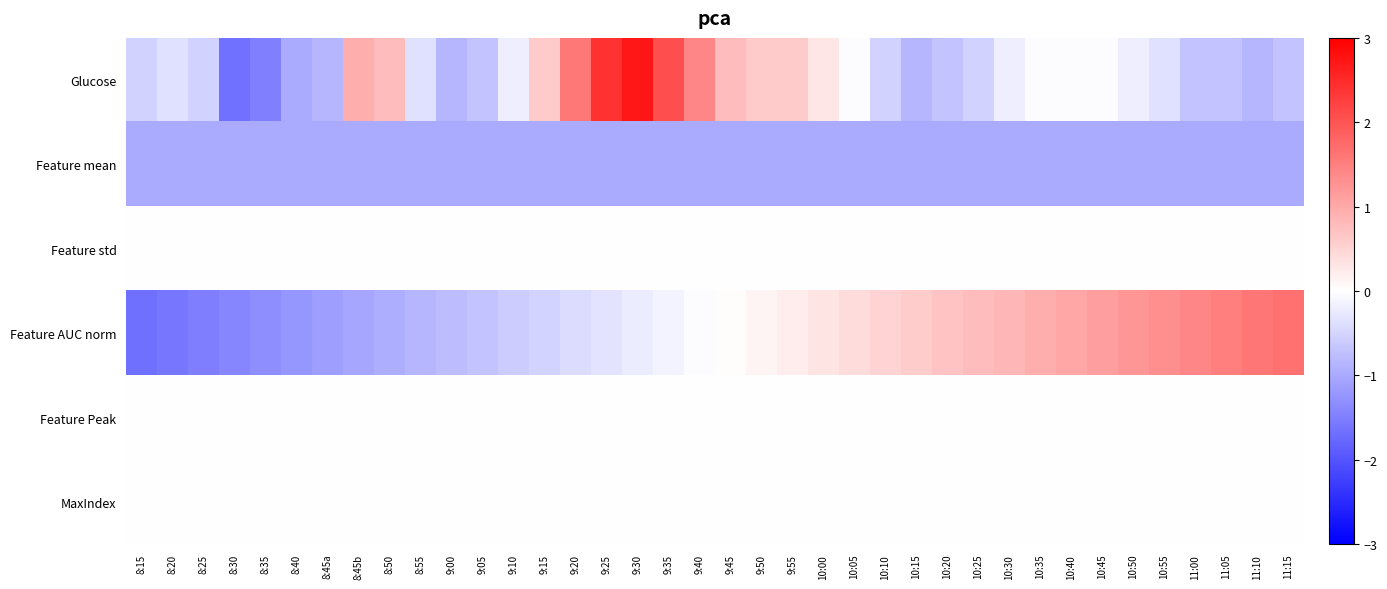

Reading left to right, extract all data points from this chart.

Glucose: 8:15=-0.5	8:20=-0.4	8:25=-0.5	8:30=-1.7	8:35=-1.5	8:40=-1.0	8:45a=-0.8	8:45b=0.9	8:50=0.8	8:55=-0.4	9:00=-0.8	9:05=-0.7	9:10=-0.2	9:15=0.6	9:20=1.6	9:25=2.4	9:30=2.7	9:35=2.1	9:40=1.4	9:45=0.8	9:50=0.6	9:55=0.6	10:00=0.3	10:05=-0.0	10:10=-0.5	10:15=-0.8	10:20=-0.7	10:25=-0.5	10:30=-0.2	10:35=-0.0	10:40=-0.0	10:45=-0.0	10:50=-0.2	10:55=-0.4	11:00=-0.7	11:05=-0.7	11:10=-0.8	11:15=-0.7
Feature mean: 8:15=-1.0	8:20=-1.0	8:25=-1.0	8:30=-1.0	8:35=-1.0	8:40=-1.0	8:45a=-1.0	8:45b=-1.0	8:50=-1.0	8:55=-1.0	9:00=-1.0	9:05=-1.0	9:10=-1.0	9:15=-1.0	9:20=-1.0	9:25=-1.0	9:30=-1.0	9:35=-1.0	9:40=-1.0	9:45=-1.0	9:50=-1.0	9:55=-1.0	10:00=-1.0	10:05=-1.0	10:10=-1.0	10:15=-1.0	10:20=-1.0	10:25=-1.0	10:30=-1.0	10:35=-1.0	10:40=-1.0	10:45=-1.0	10:50=-1.0	10:55=-1.0	11:00=-1.0	11:05=-1.0	11:10=-1.0	11:15=-1.0
Feature std: 8:15=0.0	8:20=0.0	8:25=0.0	8:30=0.0	8:35=0.0	8:40=0.0	8:45a=0.0	8:45b=0.0	8:50=0.0	8:55=0.0	9:00=0.0	9:05=0.0	9:10=0.0	9:15=0.0	9:20=0.0	9:25=0.0	9:30=0.0	9:35=0.0	9:40=0.0	9:45=0.0	9:50=0.0	9:55=0.0	10:00=0.0	10:05=0.0	10:10=0.0	10:15=0.0	10:20=0.0	10:25=0.0	10:30=0.0	10:35=0.0	10:40=0.0	10:45=0.0	10:50=0.0	10:55=0.0	11:00=0.0	11:05=0.0	11:10=0.0	11:15=0.0
Feature AUC norm: 8:15=-1.7	8:20=-1.6	8:25=-1.5	8:30=-1.4	8:35=-1.3	8:40=-1.2	8:45a=-1.1	8:45b=-1.0	8:50=-1.0	8:55=-0.9	9:00=-0.8	9:05=-0.7	9:10=-0.6	9:15=-0.5	9:20=-0.4	9:25=-0.3	9:30=-0.2	9:35=-0.1	9:40=-0.0	9:45=0.0	9:50=0.1	9:55=0.2	10:00=0.3	10:05=0.4	10:10=0.5	10:15=0.6	10:20=0.7	10:25=0.8	10:30=0.9	10:35=1.0	10:40=1.0	10:45=1.1	10:50=1.2	10:55=1.3	11:00=1.4	11:05=1.5	11:10=1.6	11:15=1.7
Feature Peak: 8:15=0.0	8:20=0.0	8:25=0.0	8:30=0.0	8:35=0.0	8:40=0.0	8:45a=0.0	8:45b=0.0	8:50=0.0	8:55=0.0	9:00=0.0	9:05=0.0	9:10=0.0	9:15=0.0	9:20=0.0	9:25=0.0	9:30=0.0	9:35=0.0	9:40=0.0	9:45=0.0	9:50=0.0	9:55=0.0	10:00=0.0	10:05=0.0	10:10=0.0	10:15=0.0	10:20=0.0	10:25=0.0	10:30=0.0	10:35=0.0	10:40=0.0	10:45=0.0	10:50=0.0	10:55=0.0	11:00=0.0	11:05=0.0	11:10=0.0	11:15=0.0
MaxIndex: 8:15=0.0	8:20=0.0	8:25=0.0	8:30=0.0	8:35=0.0	8:40=0.0	8:45a=0.0	8:45b=0.0	8:50=0.0	8:55=0.0	9:00=0.0	9:05=0.0	9:10=0.0	9:15=0.0	9:20=0.0	9:25=0.0	9:30=0.0	9:35=0.0	9:40=0.0	9:45=0.0	9:50=0.0	9:55=0.0	10:00=0.0	10:05=0.0	10:10=0.0	10:15=0.0	10:20=0.0	10:25=0.0	10:30=0.0	10:35=0.0	10:40=0.0	10:45=0.0	10:50=0.0	10:55=0.0	11:00=0.0	11:05=0.0	11:10=0.0	11:15=0.0